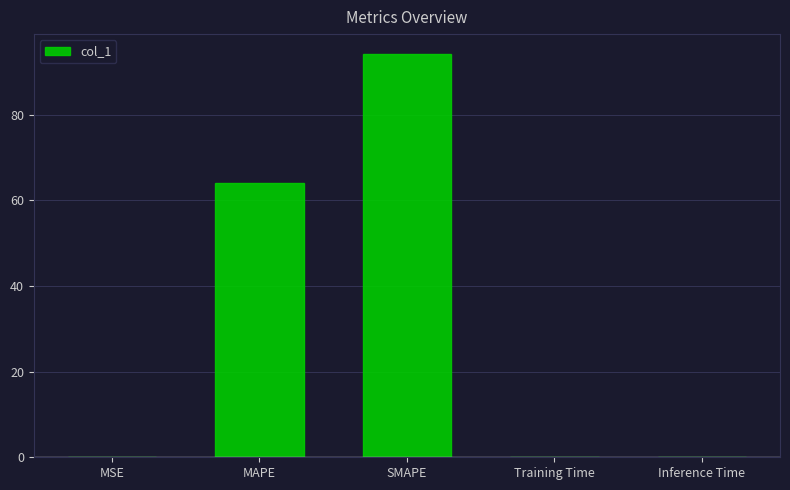

Read the value at MAPE.

64.0